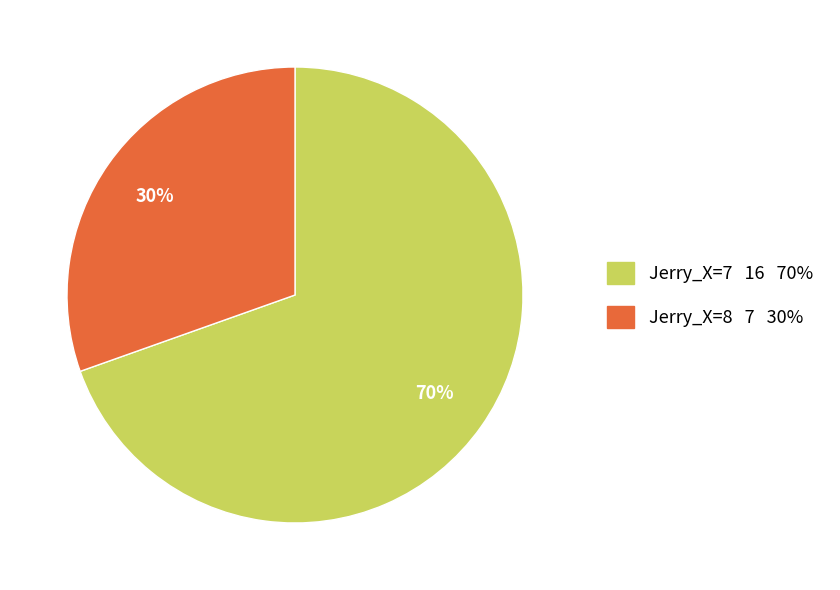

How many segments does this pie chart have?

2